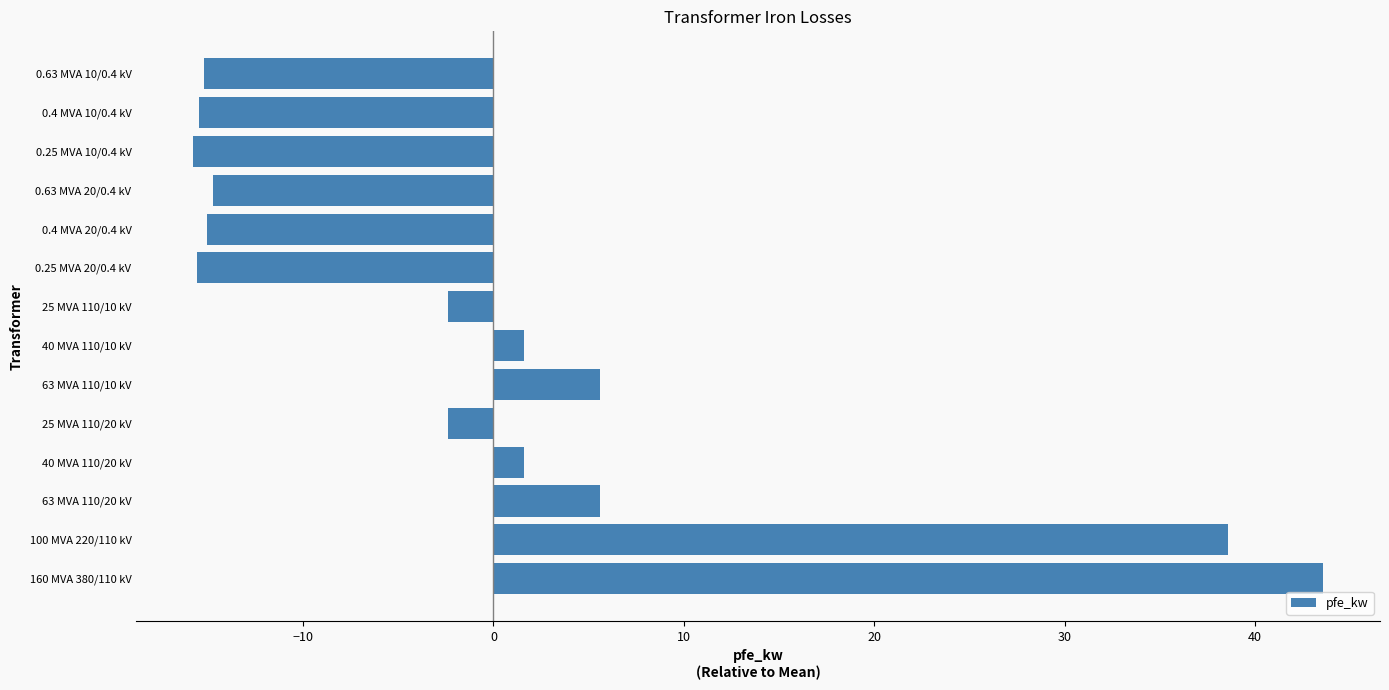

Which has a higher value, 25 MVA 110/10 kV or 40 MVA 110/20 kV?

40 MVA 110/20 kV